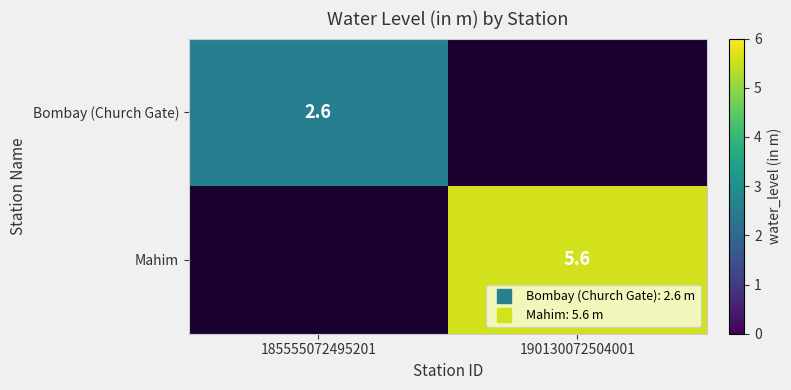

What is the sum of the Bombay (Church Gate) values at 185555072495201 and 190130072504001?

2.6